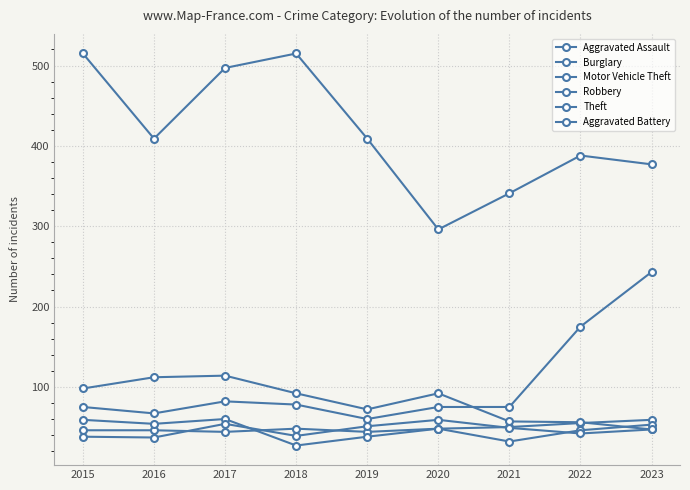

Is this an area chart (filled region under the line)?

No